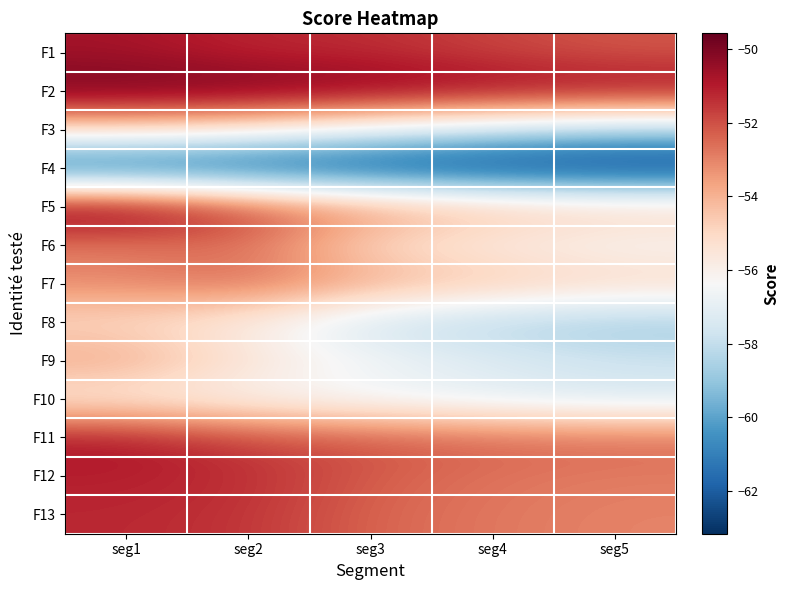

Reading left to right, extract all data points from this chart.

F1: seg1=-50.7	seg2=-51.3	seg3=-51.3	seg4=-51.8	seg5=-52.2
F2: seg1=-49.7	seg2=-49.7	seg3=-50.0	seg4=-50.3	seg5=-50.5
F3: seg1=-54.9	seg2=-55.6	seg3=-56.9	seg4=-57.8	seg5=-58.6
F4: seg1=-62.4	seg2=-62.4	seg3=-62.7	seg4=-63.0	seg5=-63.2
F5: seg1=-49.6	seg2=-51.6	seg3=-53.2	seg4=-54.1	seg5=-54.6
F6: seg1=-53.0	seg2=-52.6	seg3=-55.2	seg4=-55.9	seg5=-56.4
F7: seg1=-53.0	seg2=-52.4	seg3=-53.7	seg4=-54.3	seg5=-54.9
F8: seg1=-55.2	seg2=-56.0	seg3=-57.8	seg4=-58.5	seg5=-58.9
F9: seg1=-53.6	seg2=-55.4	seg3=-56.4	seg4=-57.2	seg5=-57.7
F10: seg1=-55.9	seg2=-56.3	seg3=-56.8	seg4=-57.2	seg5=-57.5
F11: seg1=-50.8	seg2=-51.8	seg3=-52.1	seg4=-52.4	seg5=-52.5
F12: seg1=-51.1	seg2=-51.3	seg3=-52.3	seg4=-52.7	seg5=-52.9
F13: seg1=-51.3	seg2=-51.5	seg3=-52.4	seg4=-52.8	seg5=-53.0